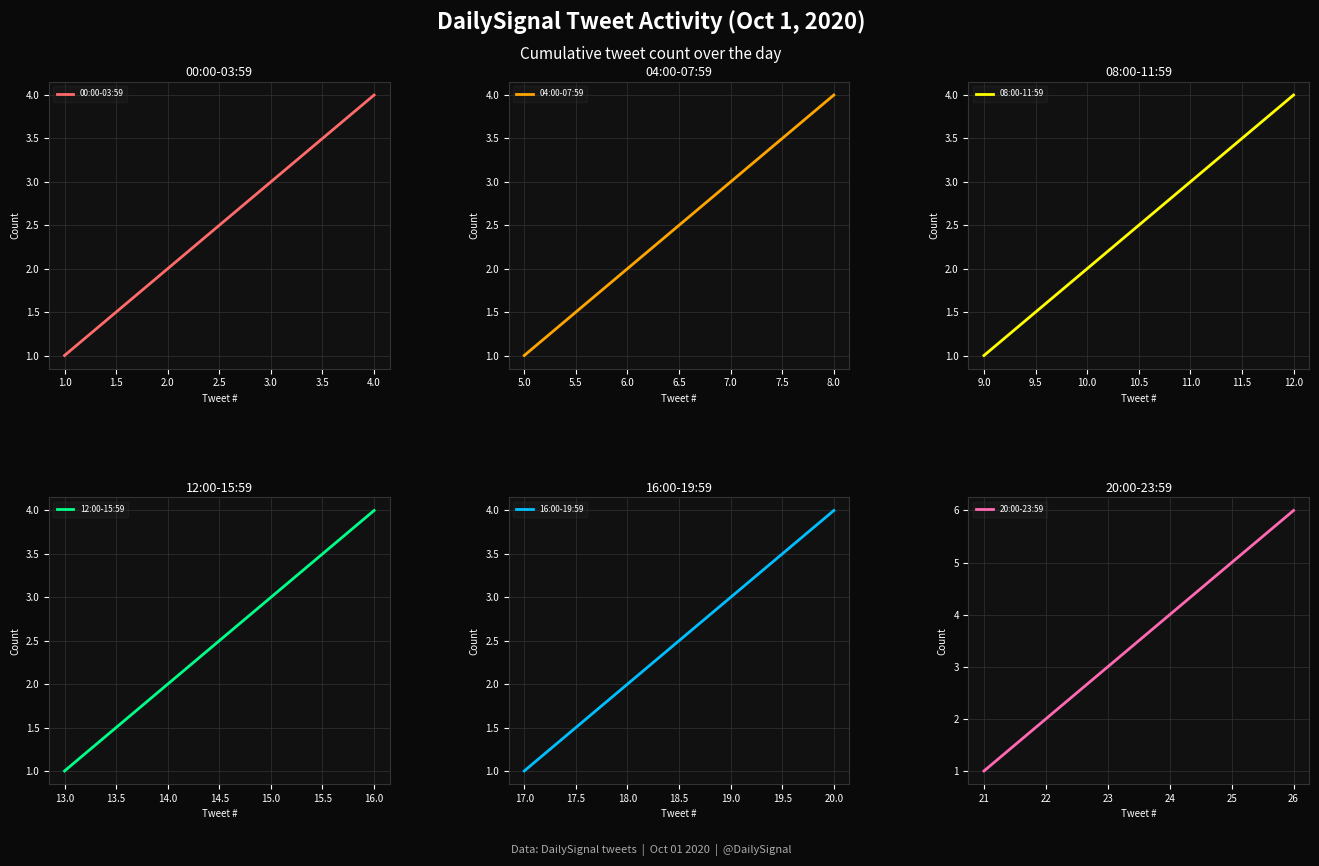

True or false: the data shows 1 at 17.

False